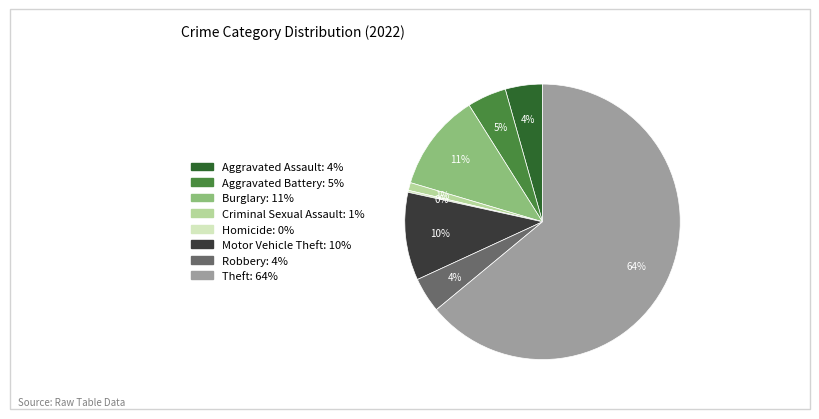

To the nearest percent, what is the average slice percentage?

12%